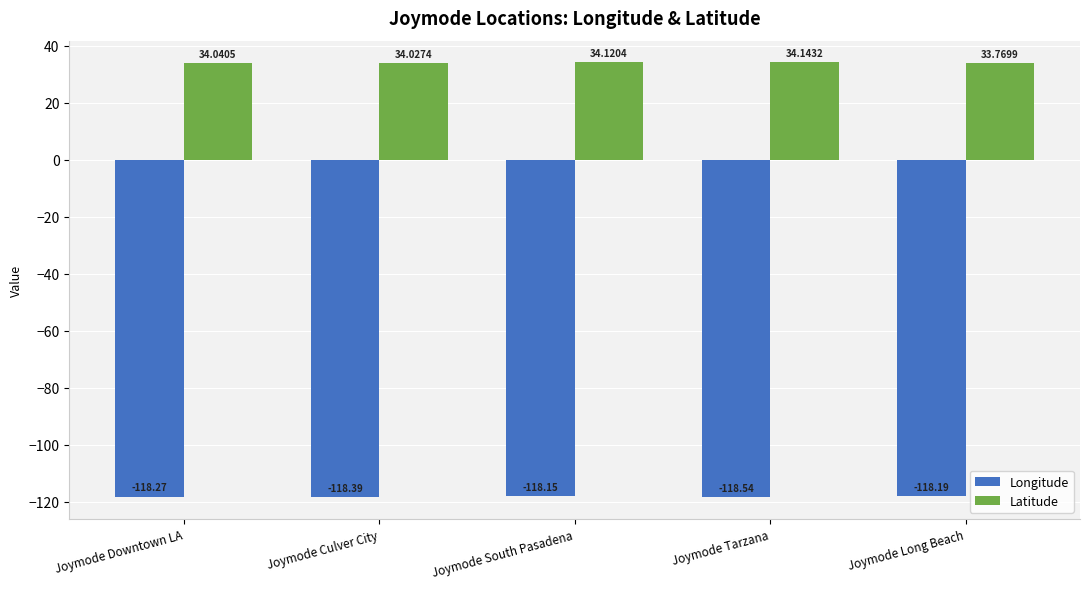

What is the value of the Latitude bar at the 5th from the left?

33.8